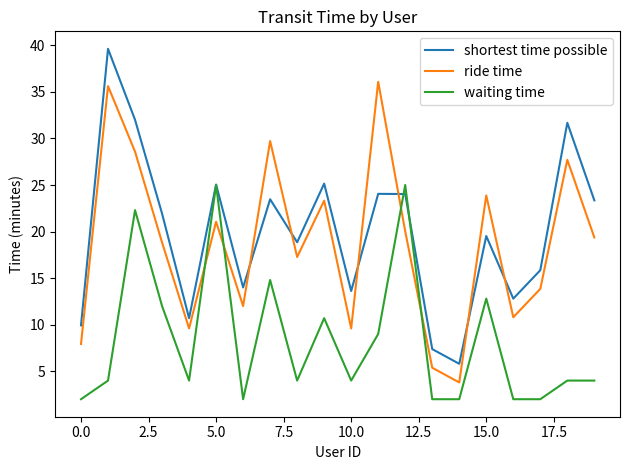

Rank the series by their maximum value, from highest to lowest.

shortest time possible, ride time, waiting time